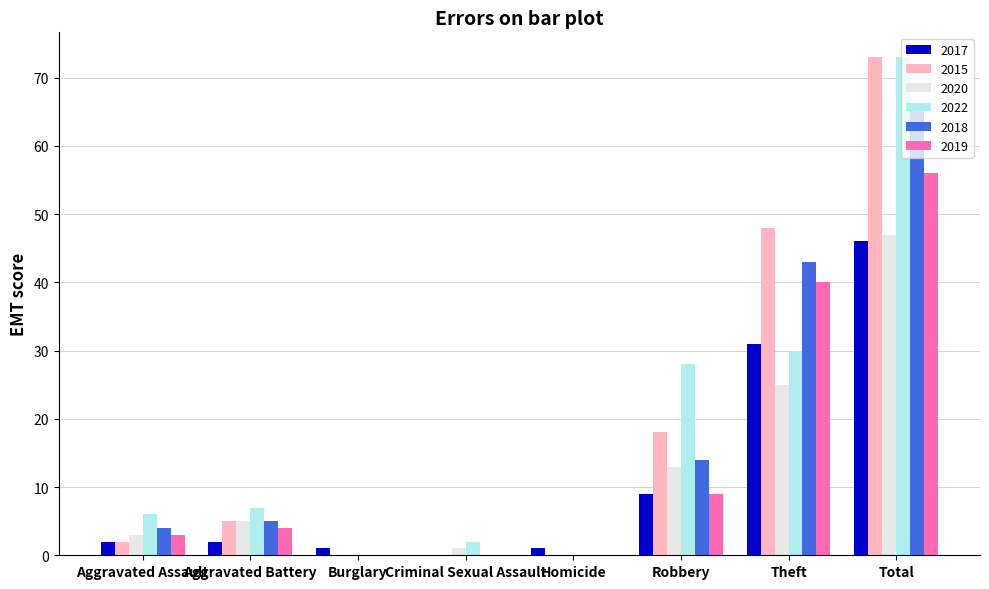

What value does the 2015 series have at Aggravated Battery?

5